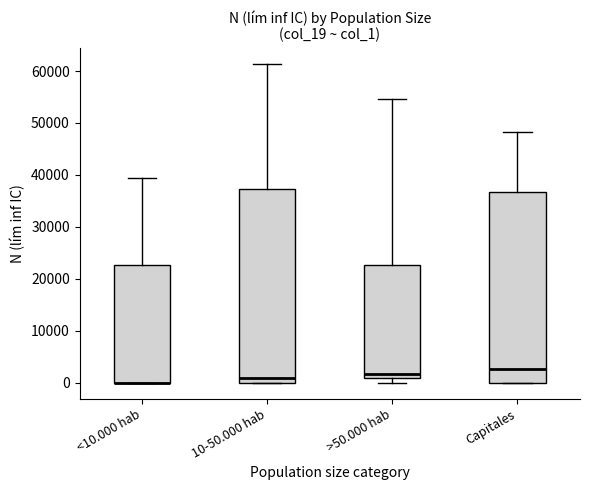

Reading left to right, read every box against the y-axis: the position of its median line, the range the box covers, and the ends of its whiskers. The values are not printed on the chart, so give them approximately, as read against the axis.

<10.000 hab: median 0 (drawn on the box's lower edge), box 0 to 23000, whiskers 0 to 39000
10-50.000 hab: median 1000, box 0 to 37000, whiskers 0 to 61000
>50.000 hab: median 2000, box 1000 to 23000, whiskers 0 to 55000
Capitales: median 3000, box 0 to 37000, whiskers 0 to 48000